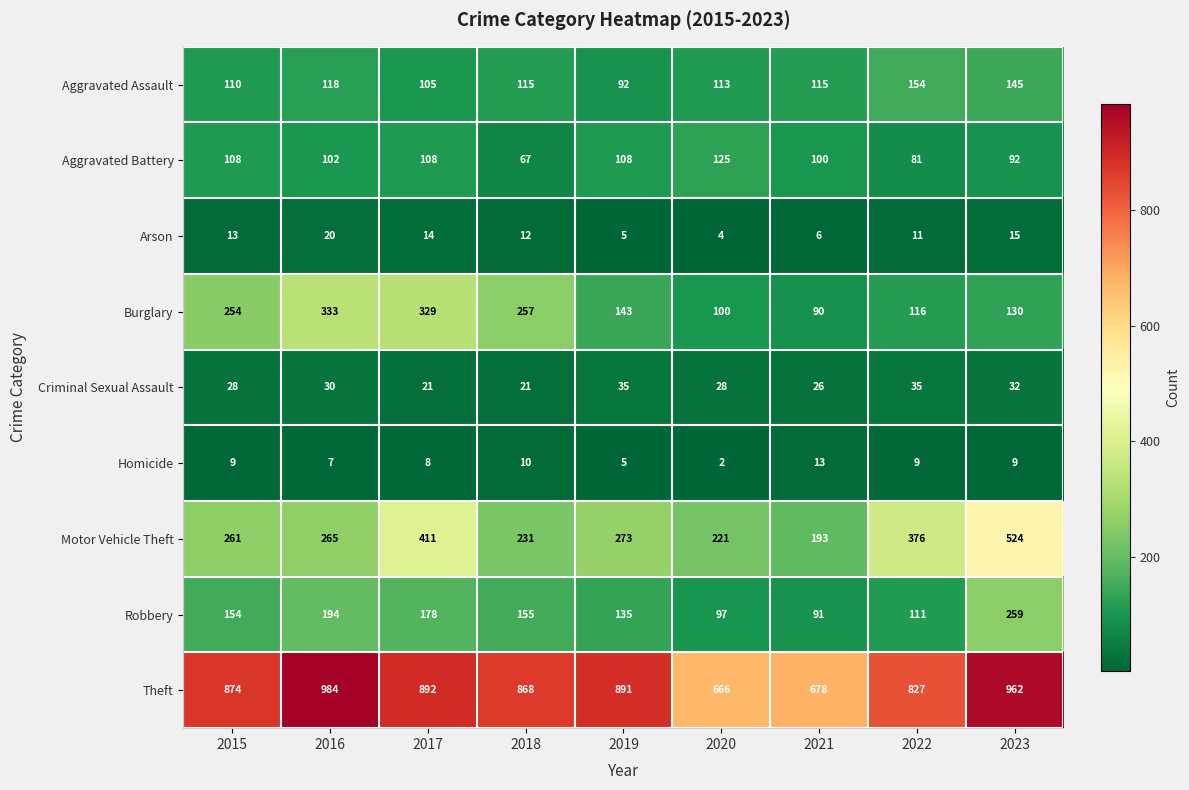

Between 2015 and 2021, which series saw the biggest shift?

Theft